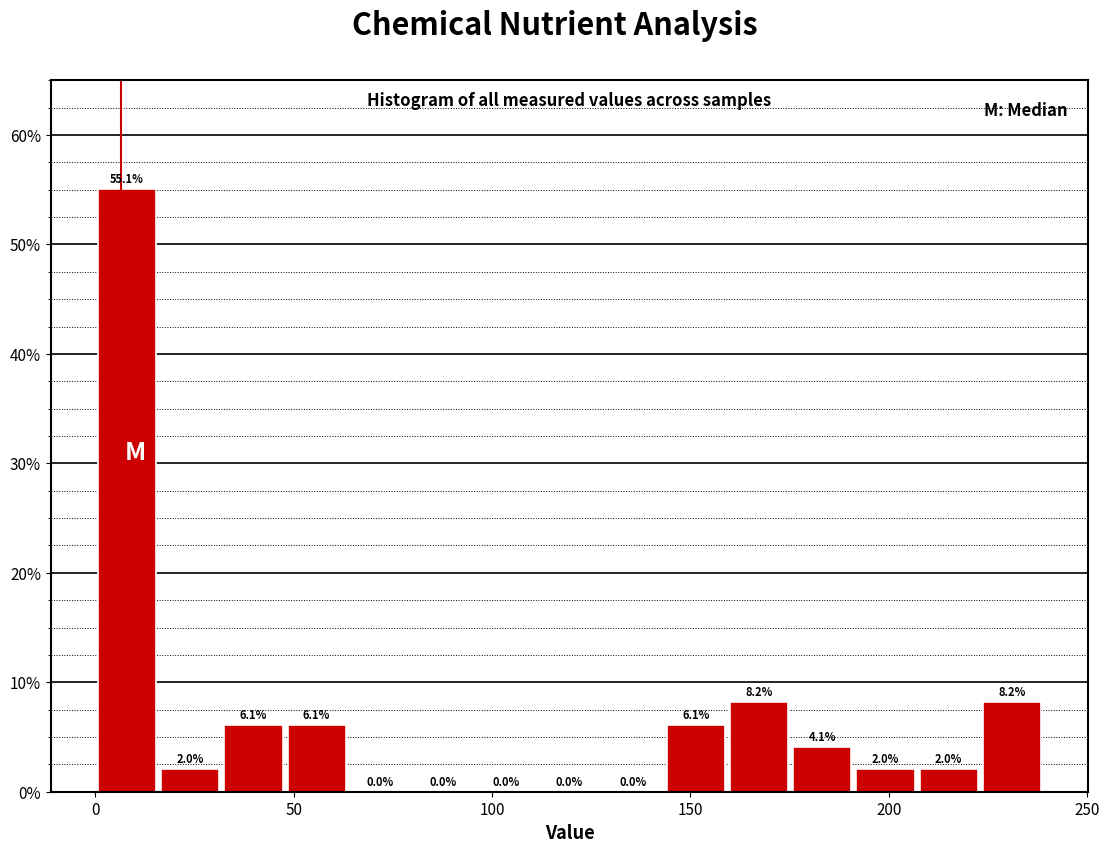

Around what value on the x-axis is the tallest bar? Give the approximate position of its centre, as read against the axis.

10